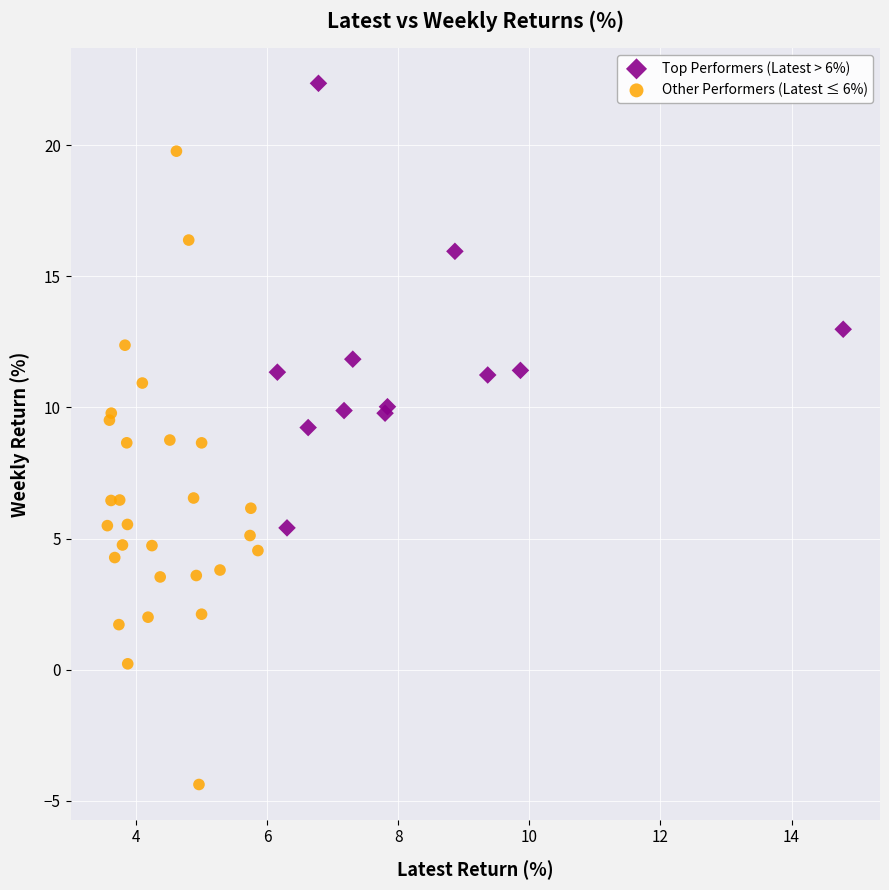

Which series contains the lowest Y value?

Other Performers (Latest ≤ 6%)